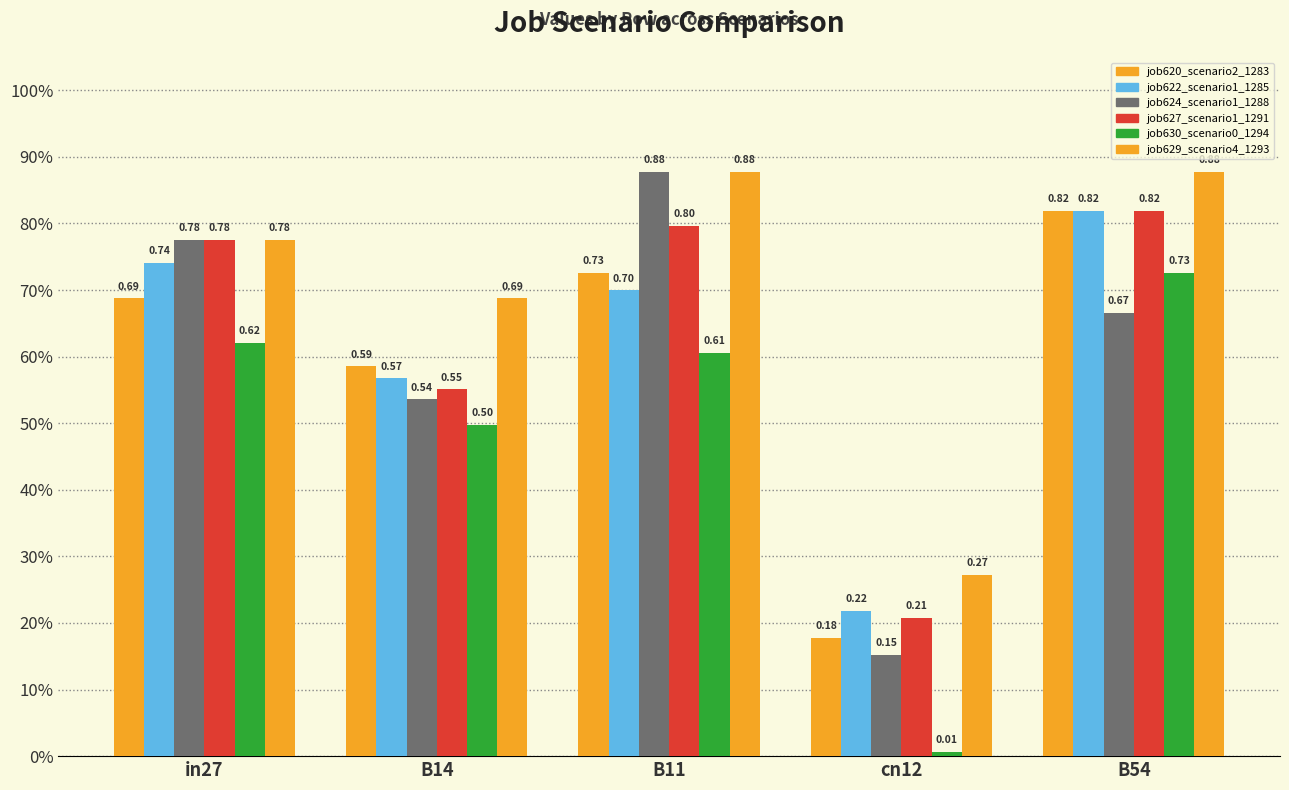

Between in27 and B54, which series saw the biggest shift?

job620_scenario2_1283